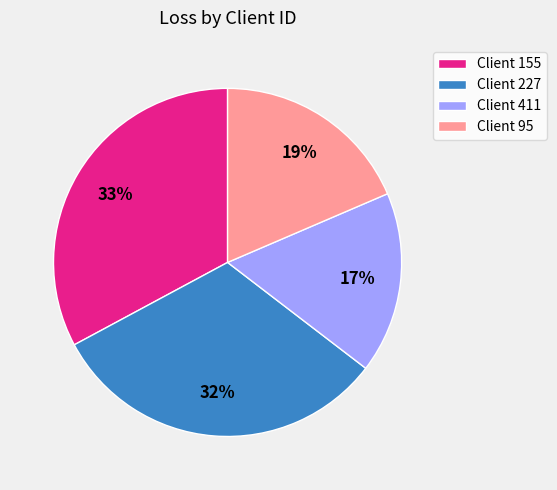

To the nearest percent, what portion does Client 95 represent?

19%